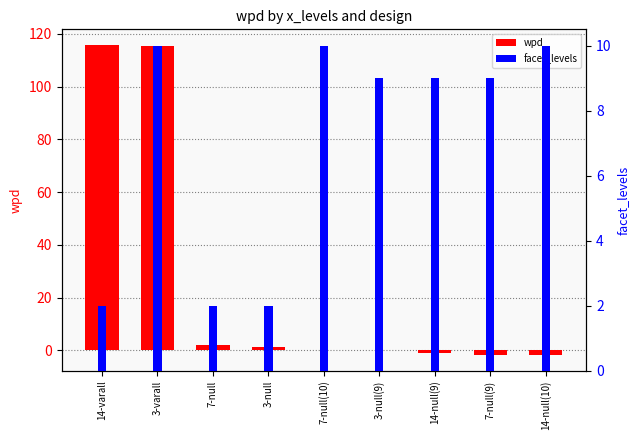

Rank the series by their maximum value, from lowest to highest.

facet_levels, wpd